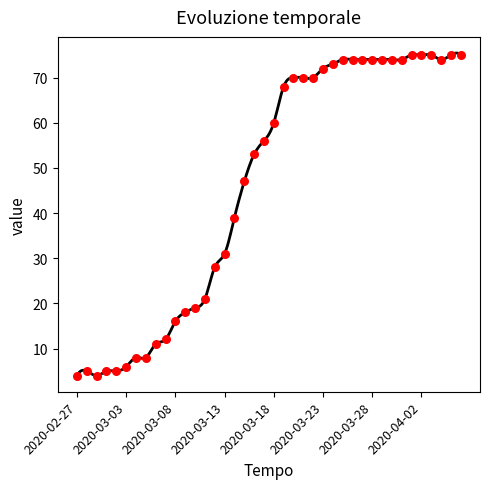

What is the ratio of the value at 2020-03-21 to the value at 2020-03-02?

14.0